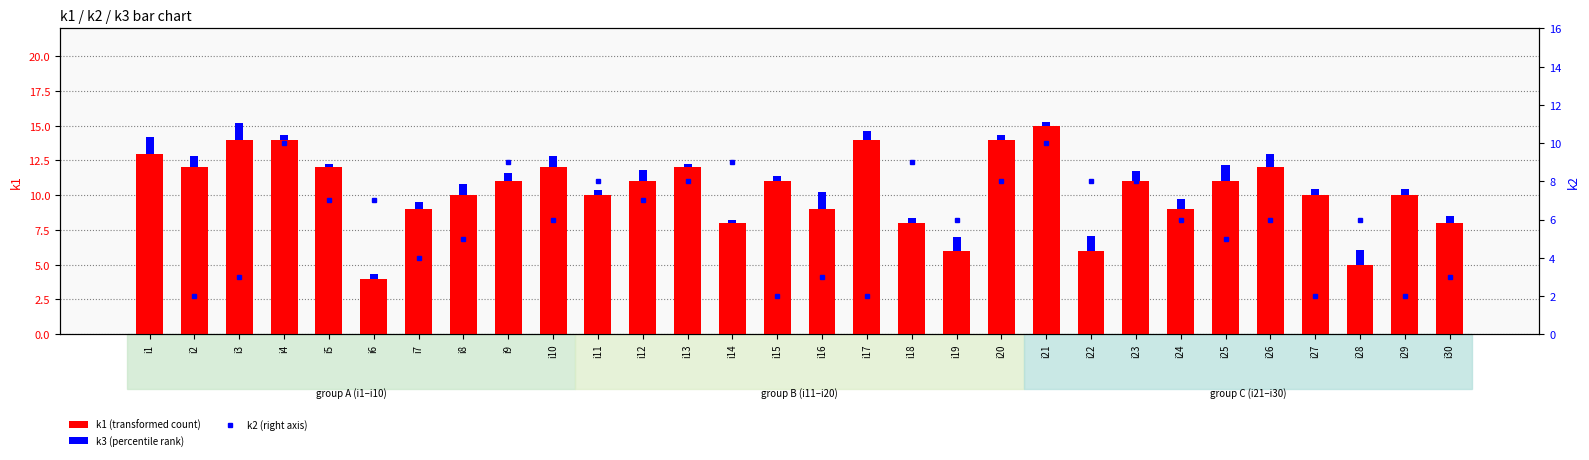

What is the value of the k3 (percentile rank) bar at the 30th from the left?

0.5